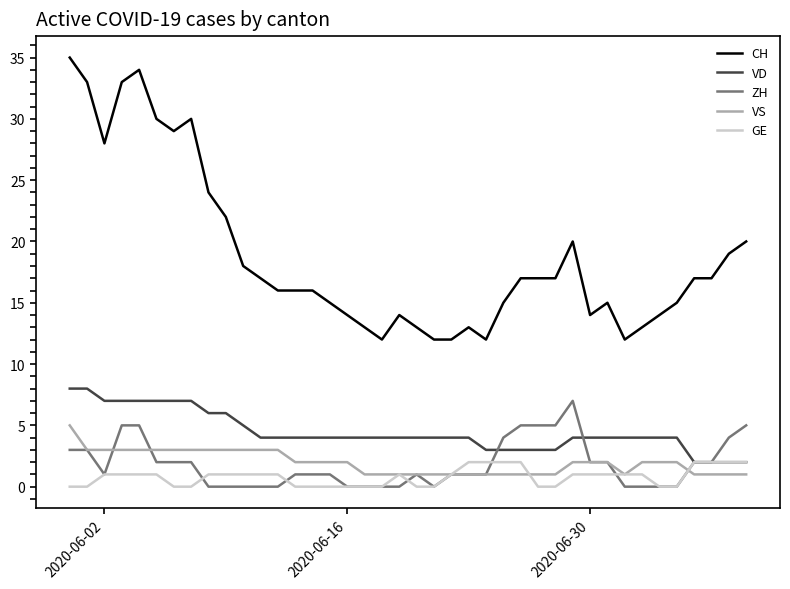

True or false: VD and CH intersect in this chart.

False